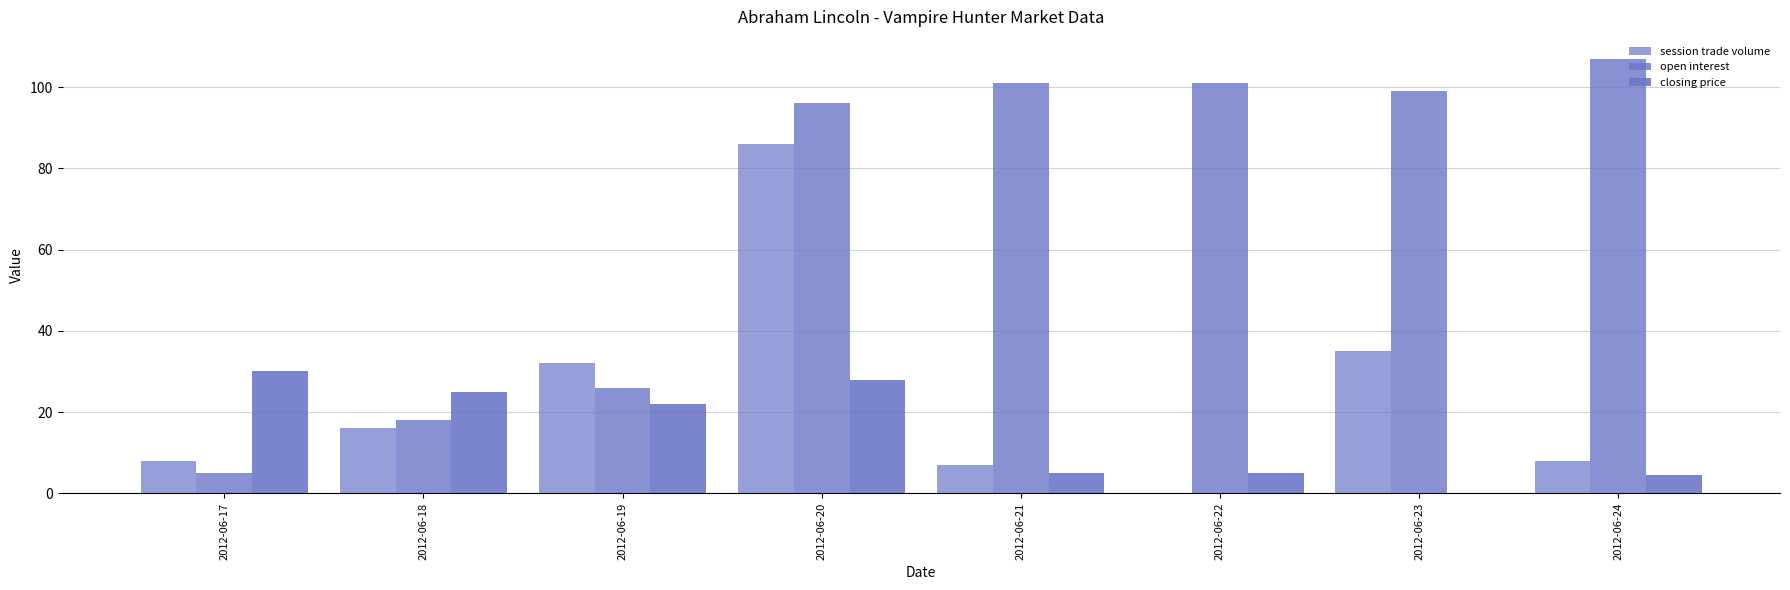

How many categories are shown in the chart?

8